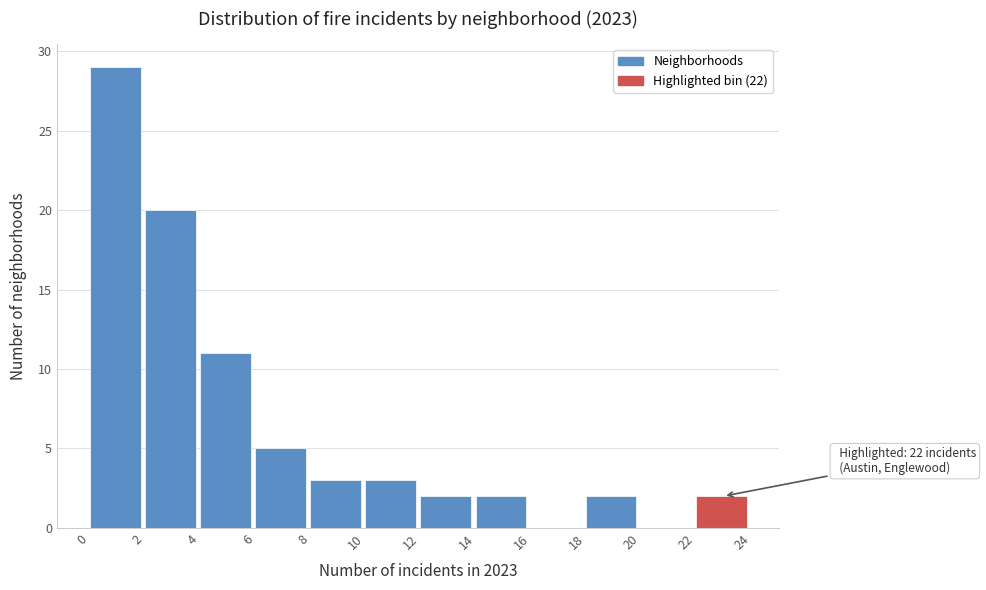

Which range on the x-axis has the tallest bar?

0 to 2